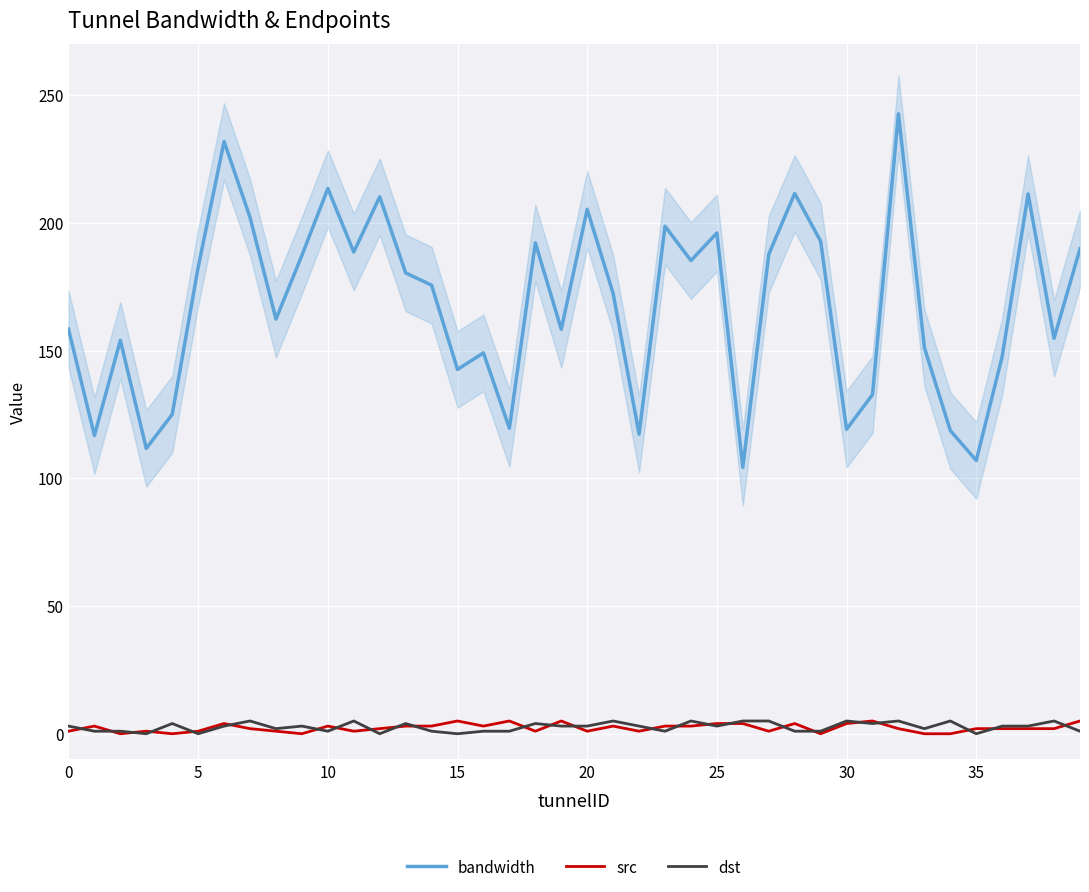

The bandwidth series shows 233.2 at 15. True or false?

False